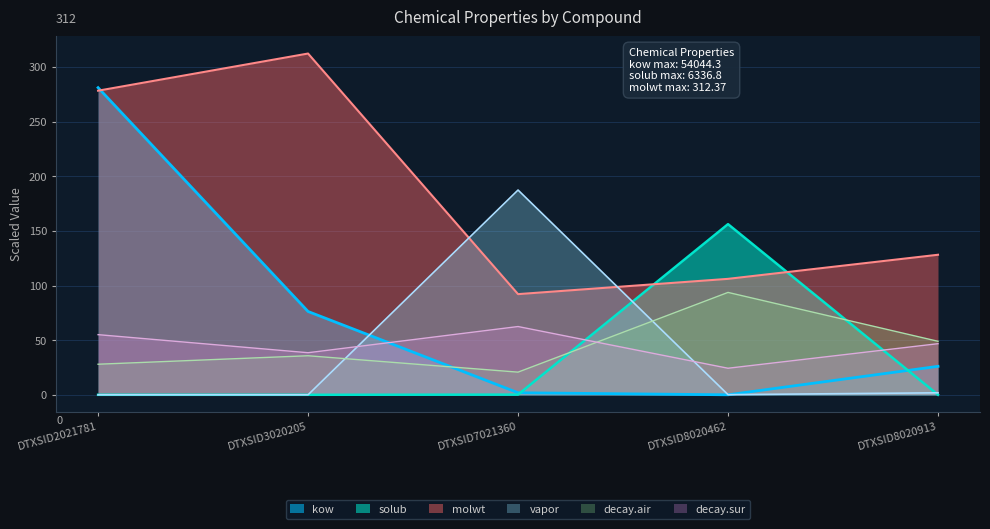

What is the sum of all solub values?

156.4